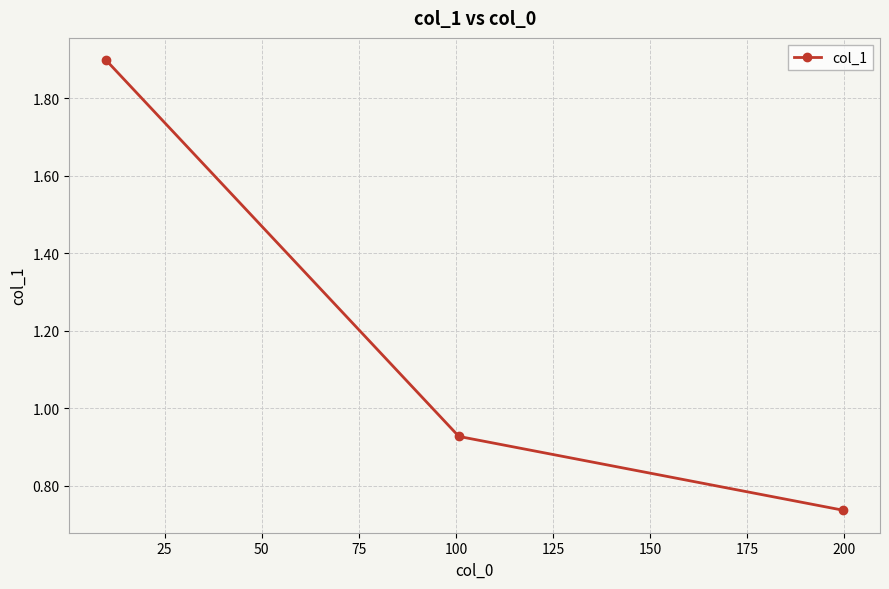

What is the greatest value displayed?

1.9